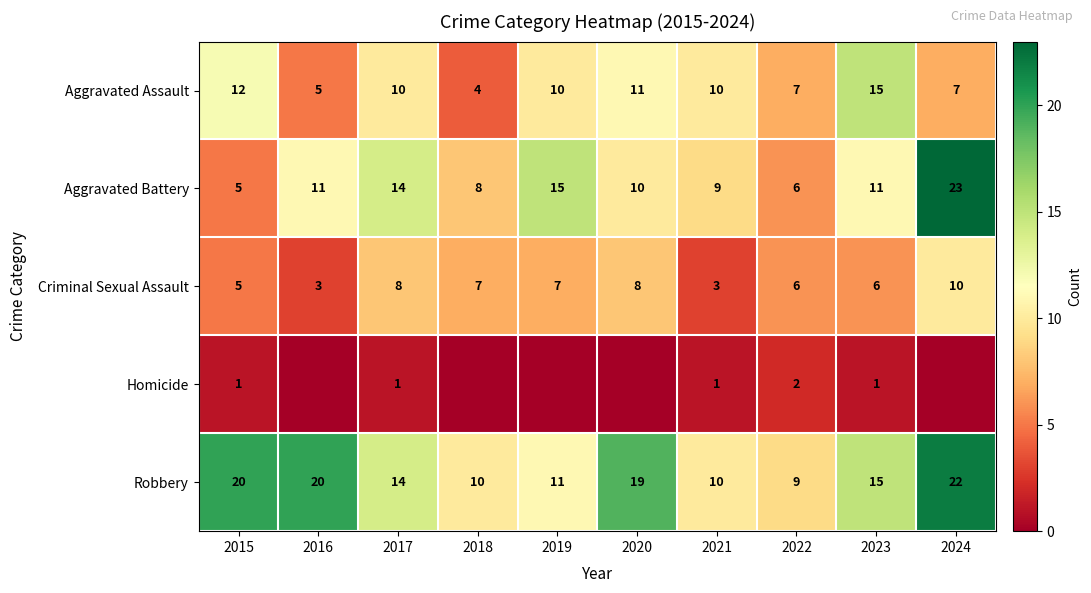

What is the difference between the Criminal Sexual Assault values at 2020 and 2023?

2